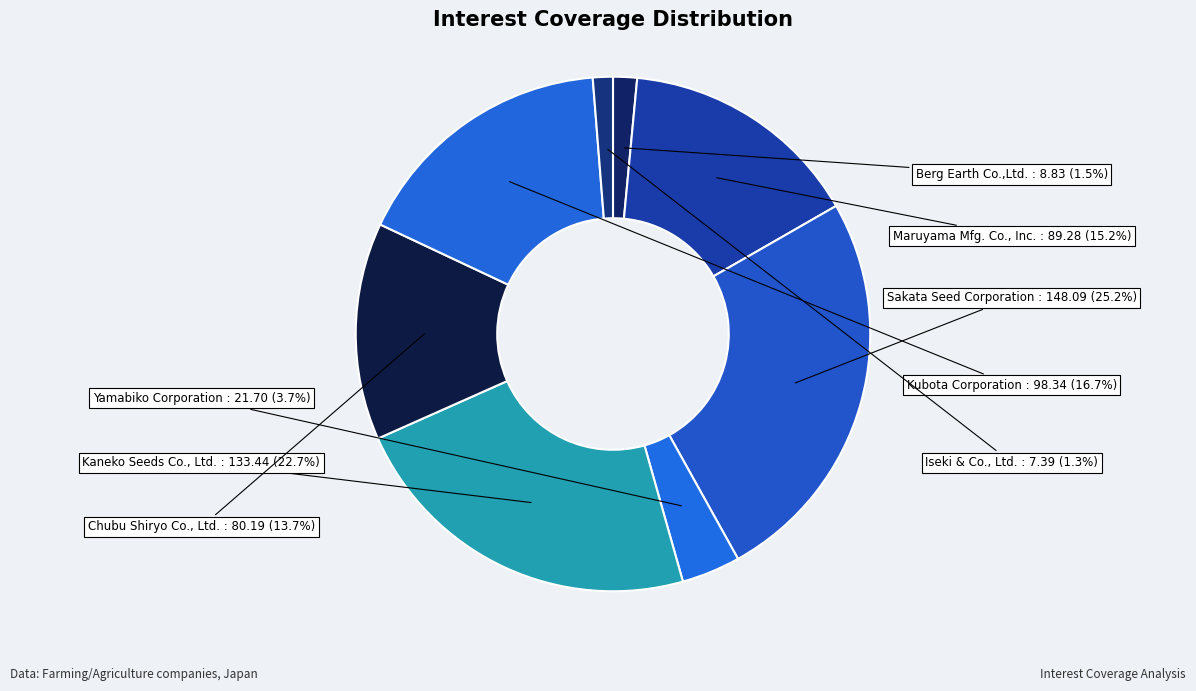

Count the number of slices in the pie.

8